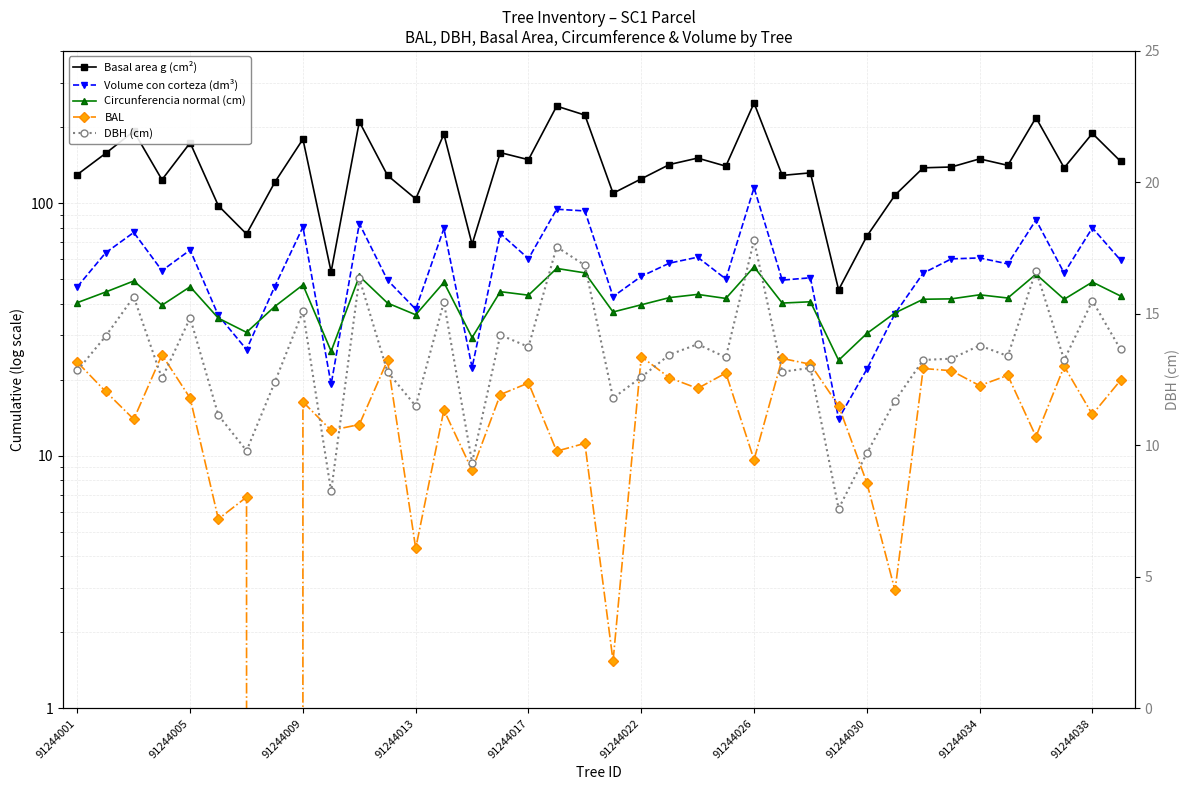

What is the value of the Circunferencia normal (cm) point at the 37th from the left?

48.7